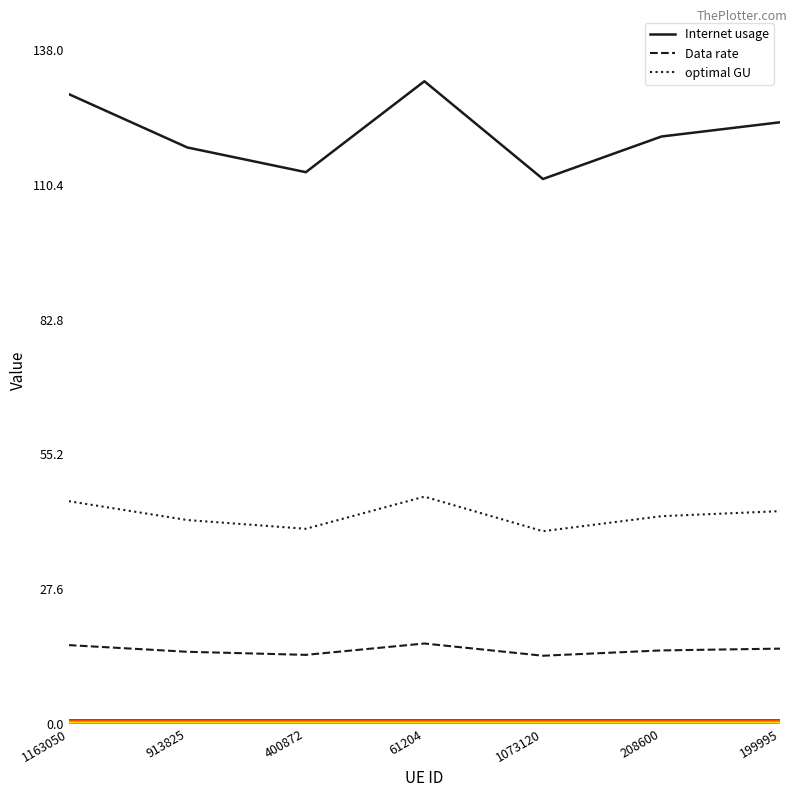

What are all the series names shown in the legend?

Internet usage, Data rate, optimal GU